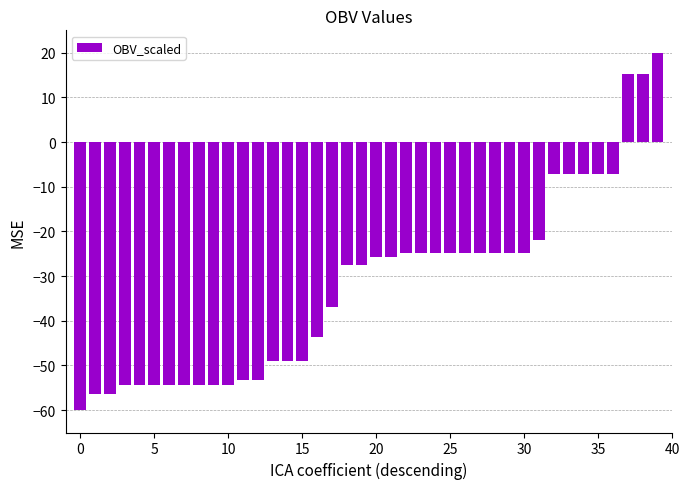

How many distinct data groups are displayed?

1